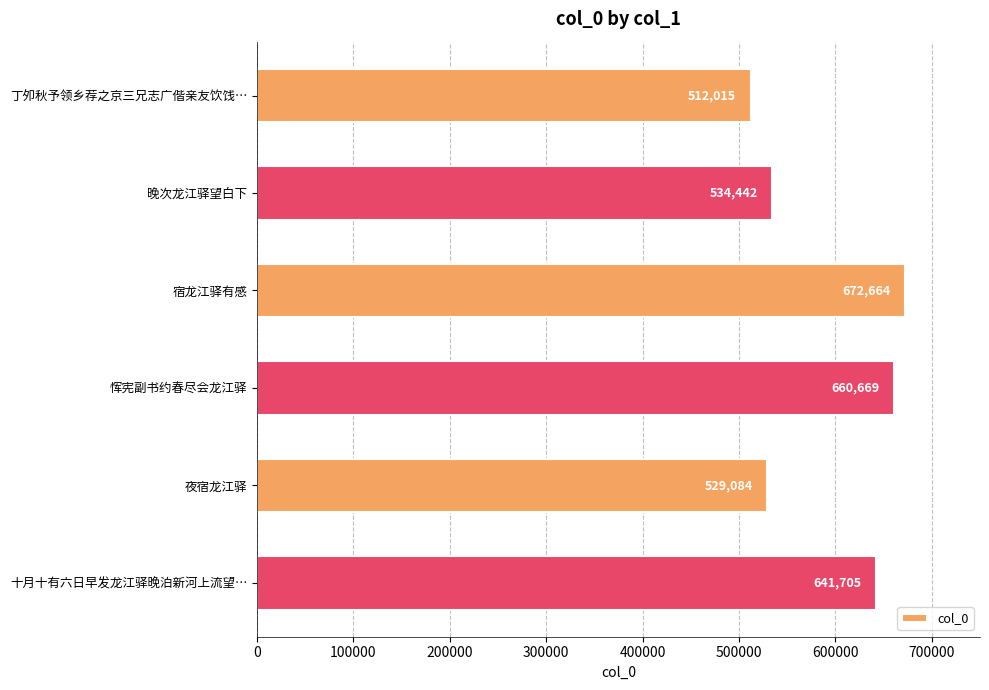

Read the value at 十月十有六日早发龙江驿晚泊新河上流望…, to the nearest 50.

641700